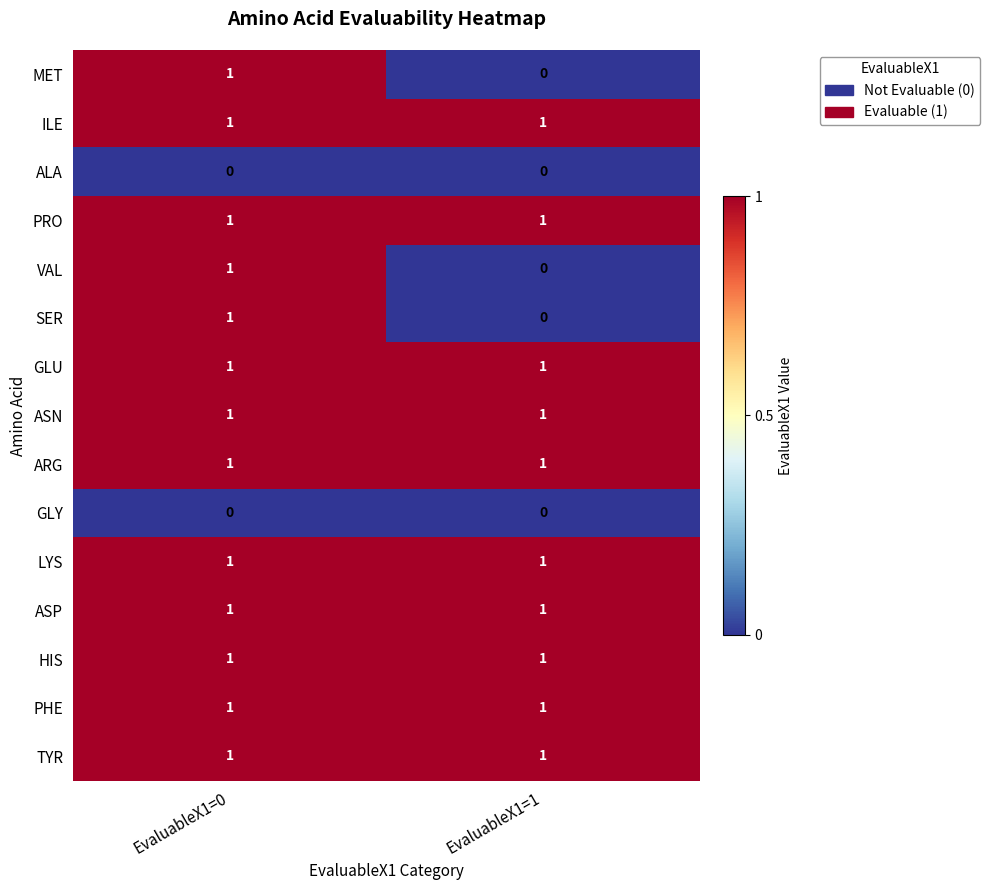

At which label is VAL closest to 0?

EvaluableX1=1